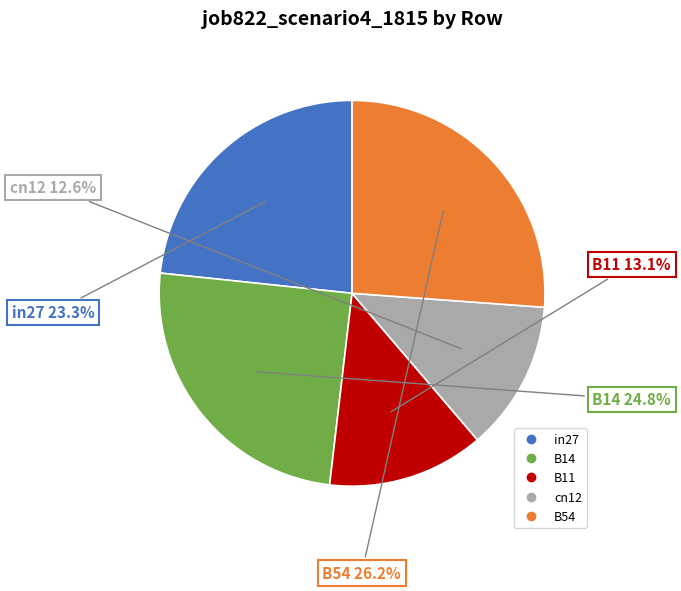

Which has a higher value, cn12 or B14?

B14